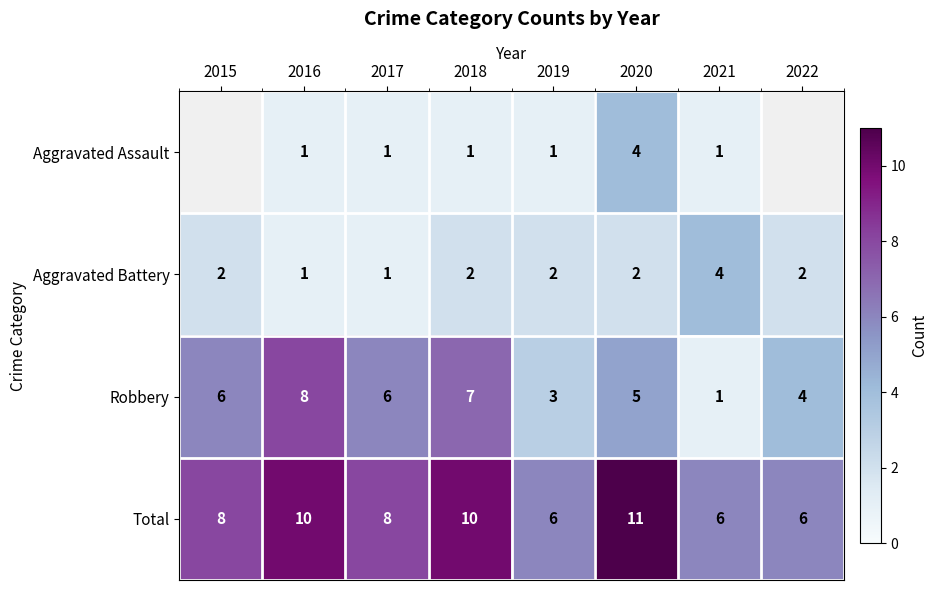

Read the Robbery value at 2020.

5